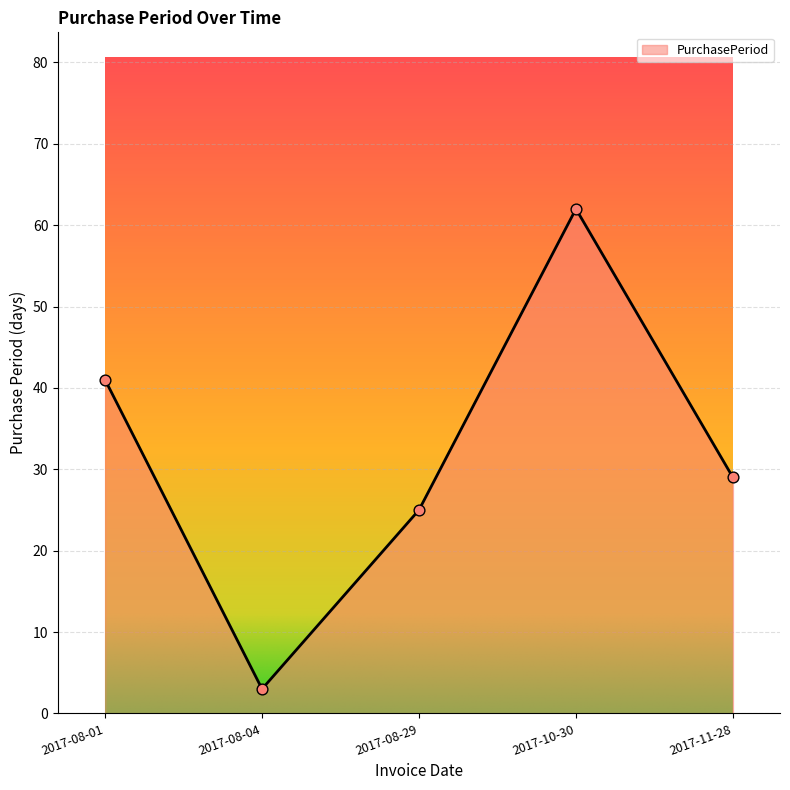

What is the change in value from 2017-08-01 to 2017-08-04?

-38